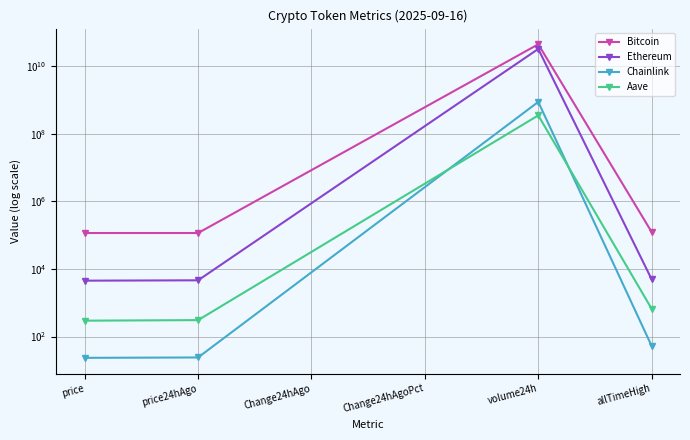

How many distinct data groups are displayed?

4